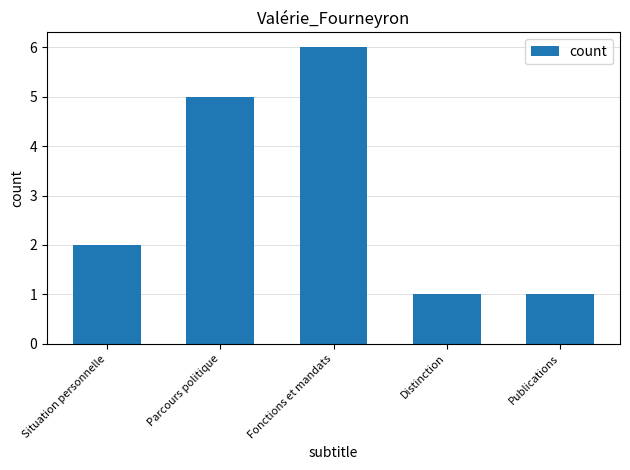

What is the greatest value displayed?

6